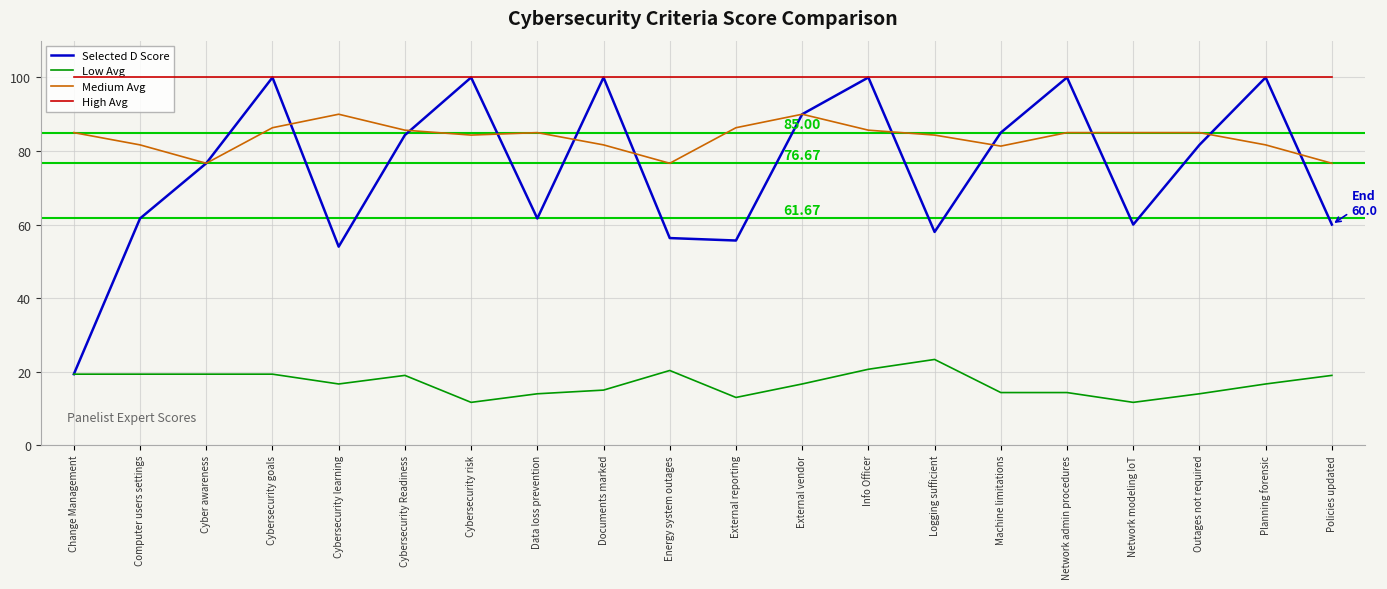

At how many categories does at least one series exceed 40?

20